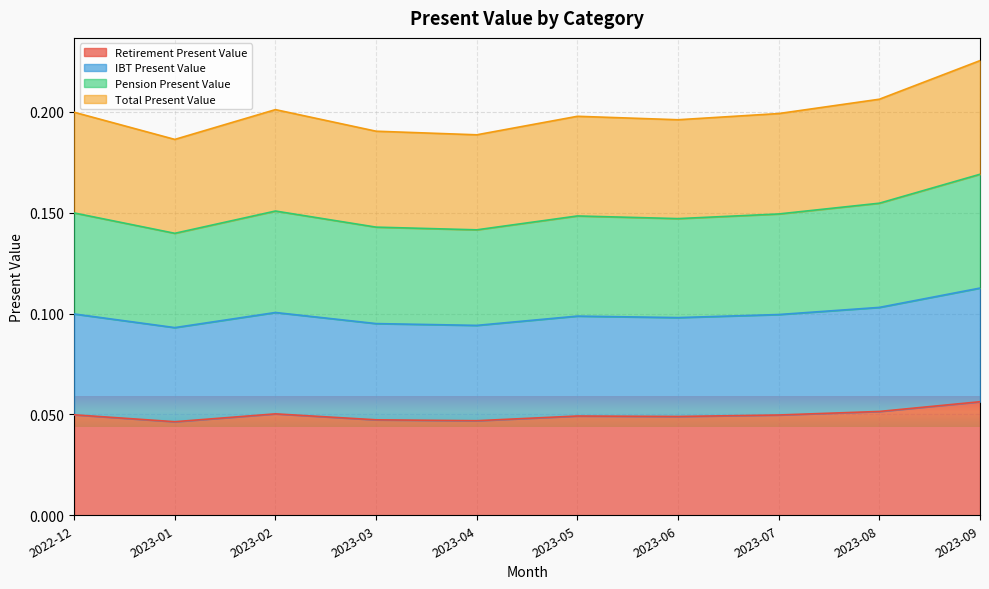

What is the difference between the highest and lowest values at 2023-05?

0.1